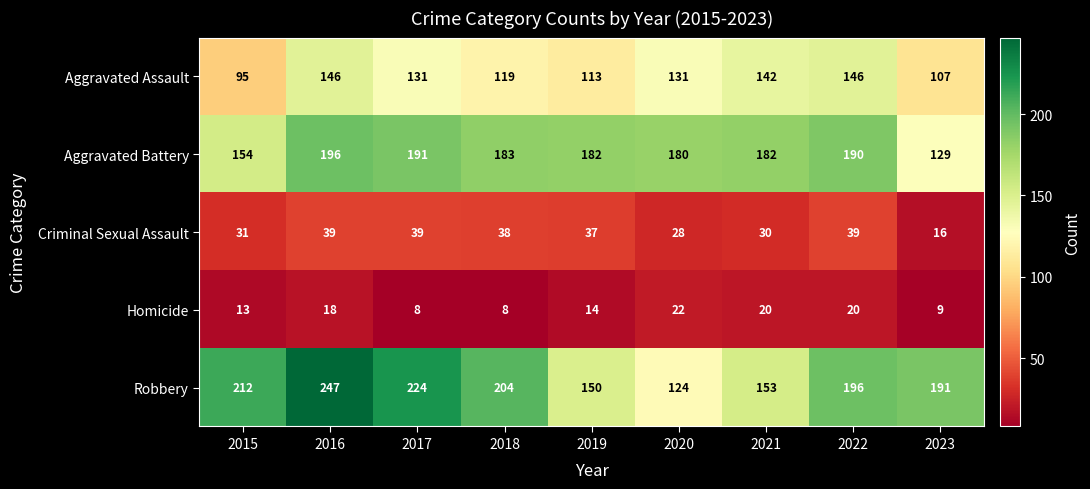

Where is Aggravated Assault nearest to the value 120?

2018